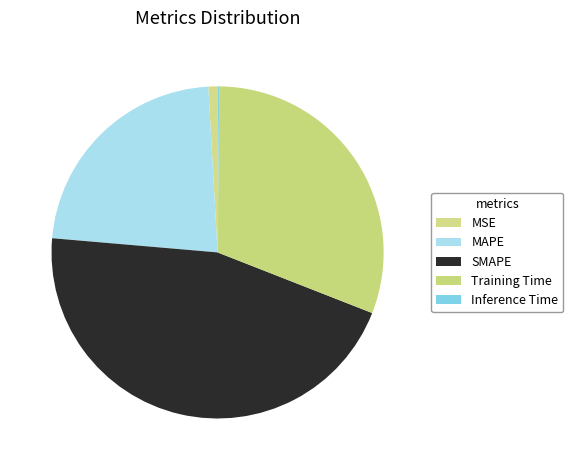

Which category has the biggest portion of the pie?

SMAPE